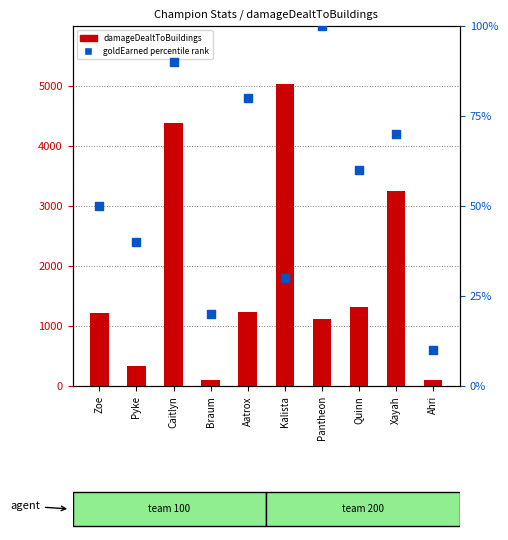

Which series reaches the minimum Y coordinate?

goldEarned percentile rank